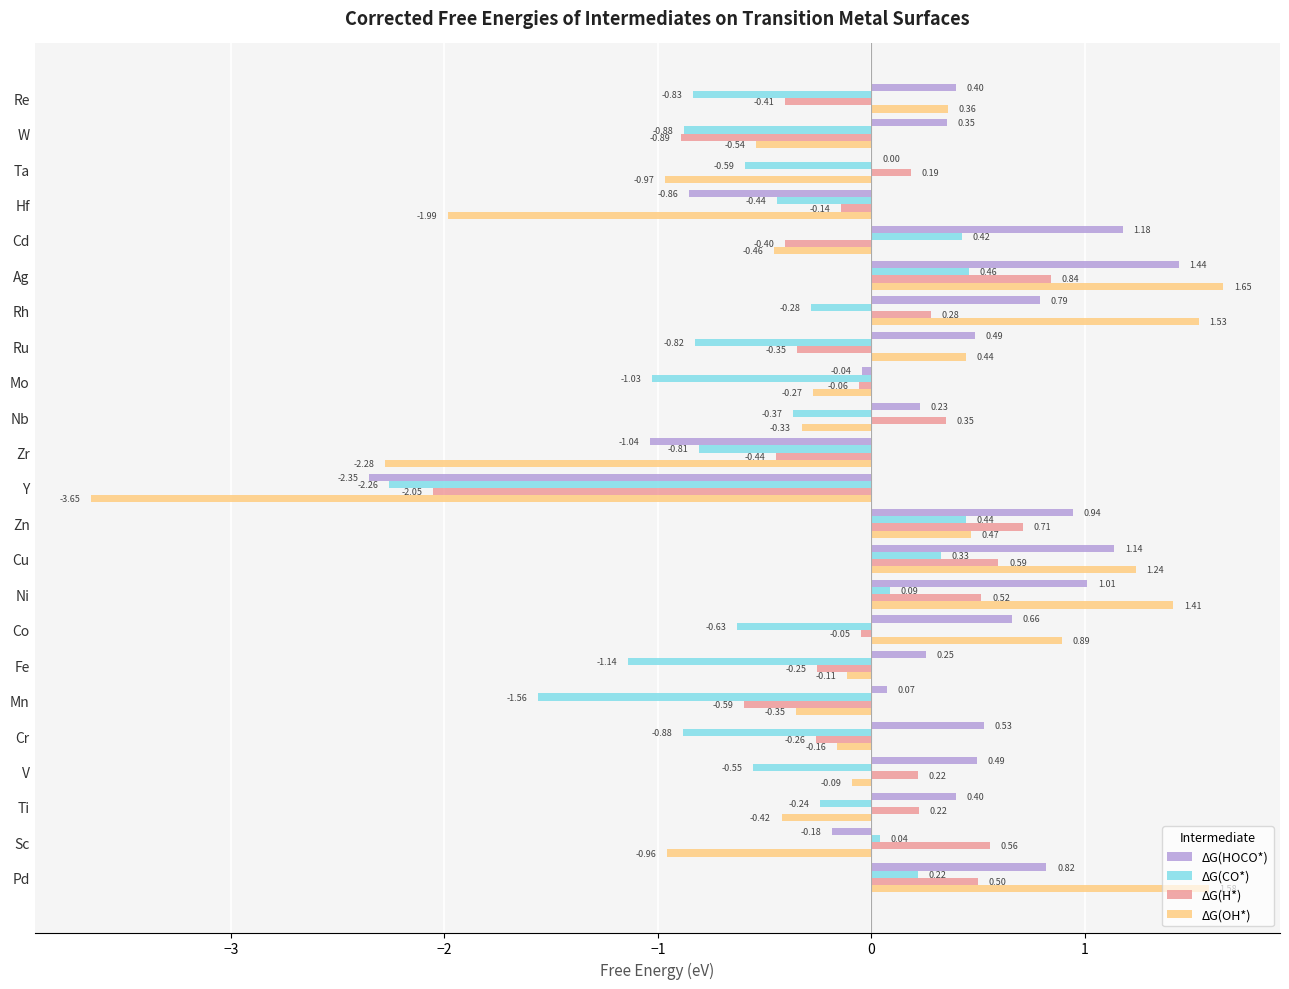

What is the sum of all ΔG(HOCO*) values?

6.7